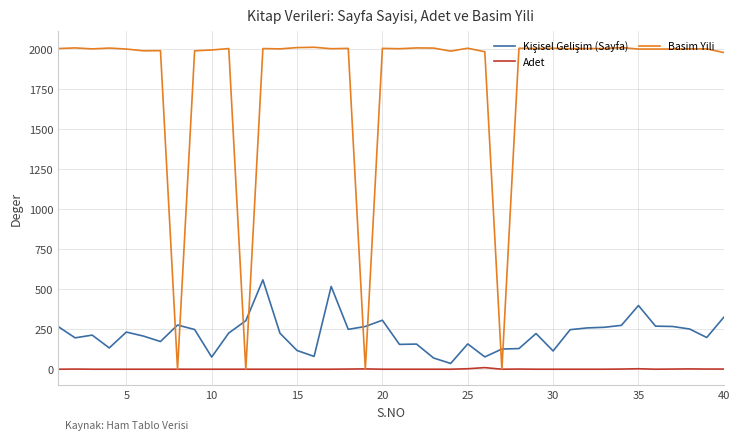

What is the highest value of the Basim Yili series?

2012